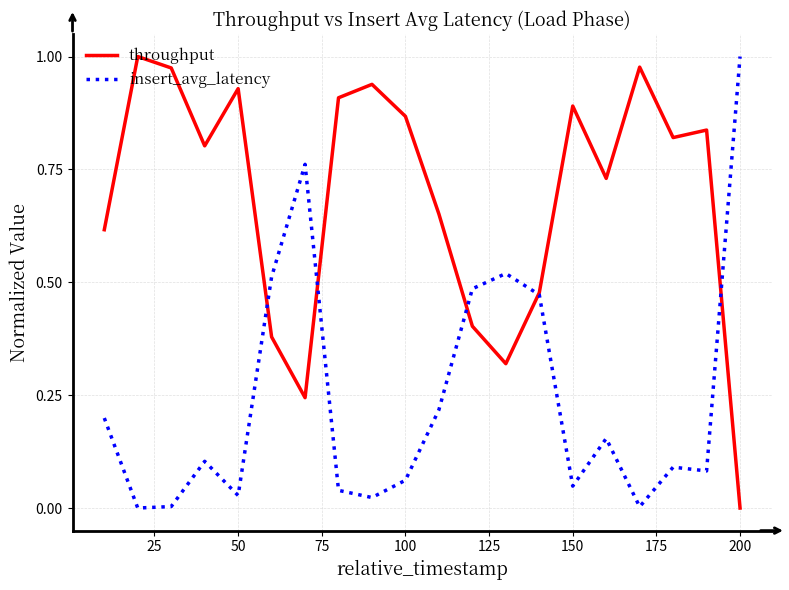

How many times do insert_avg_latency and throughput cross each other?

5